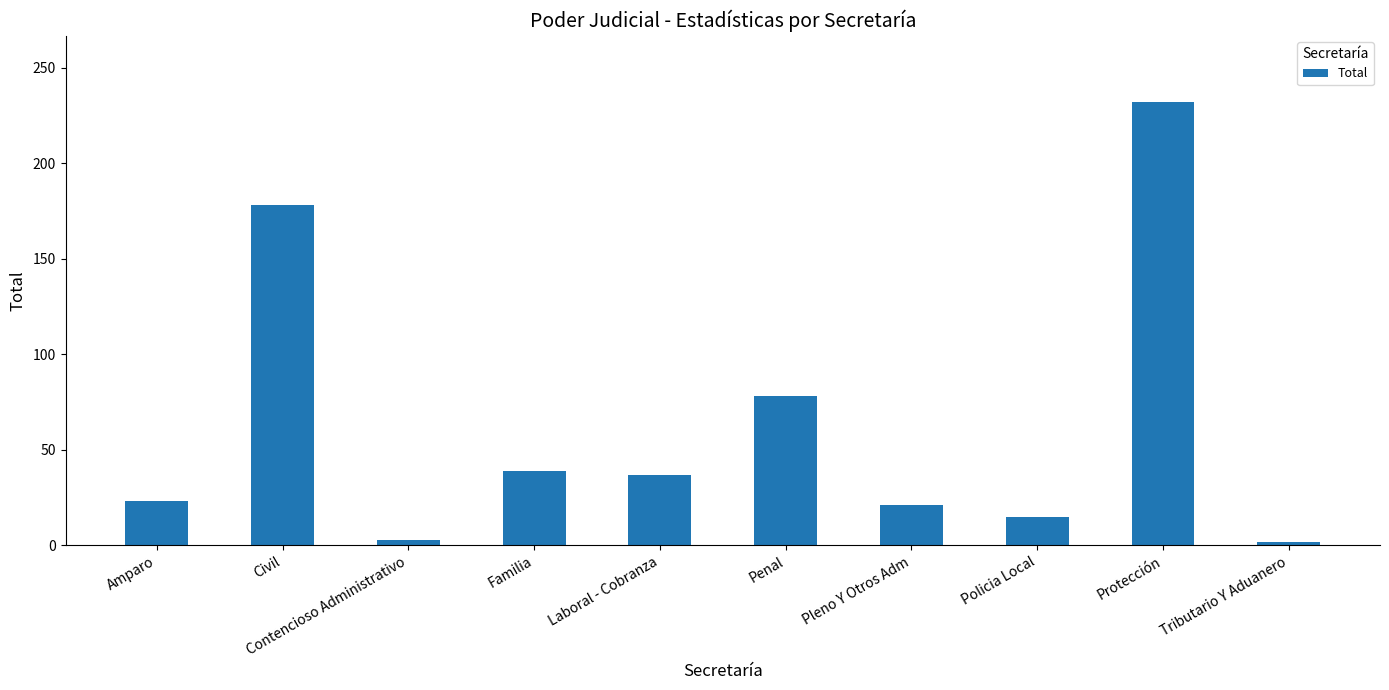

What is the value of the 5th bar from the left?

37